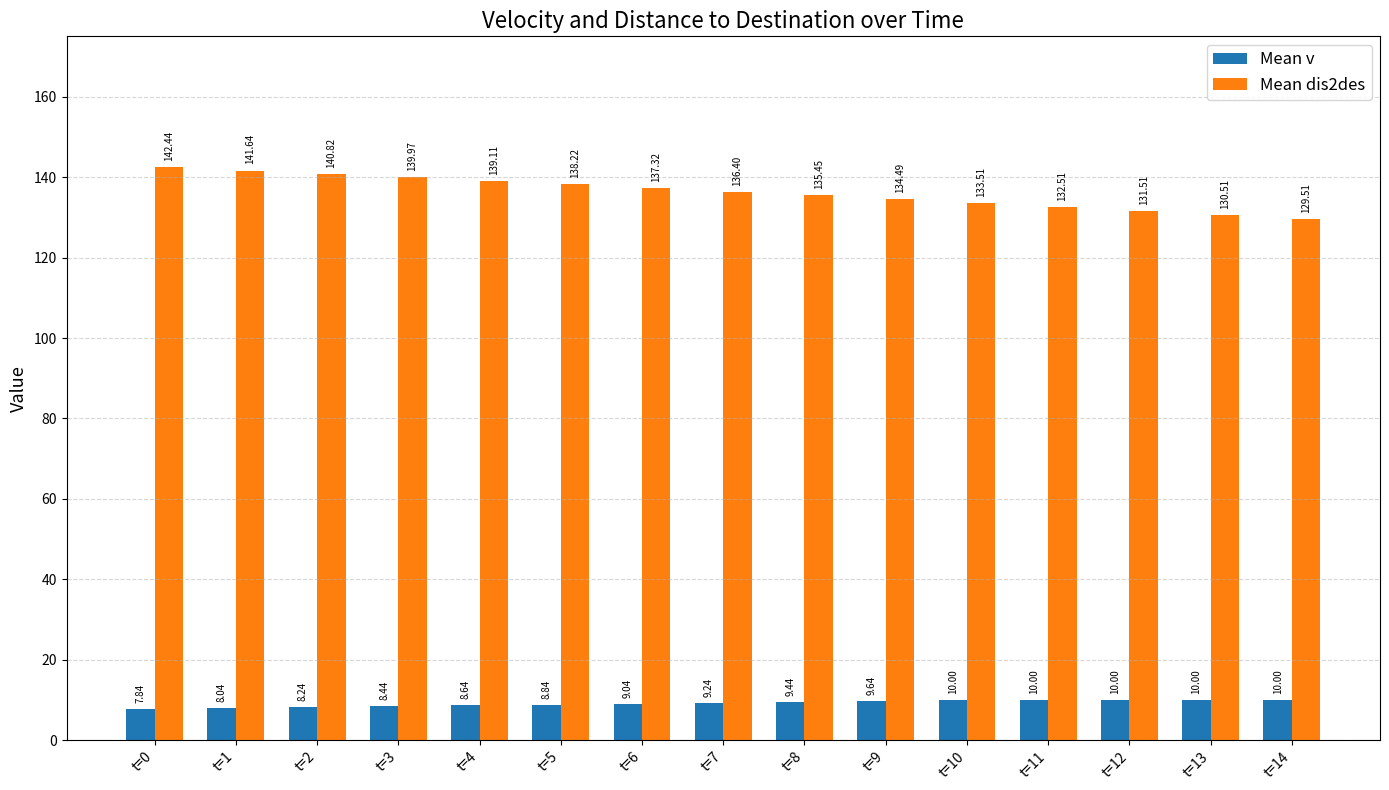

What is the value of the Mean v bar at the 7th from the left?

9.0